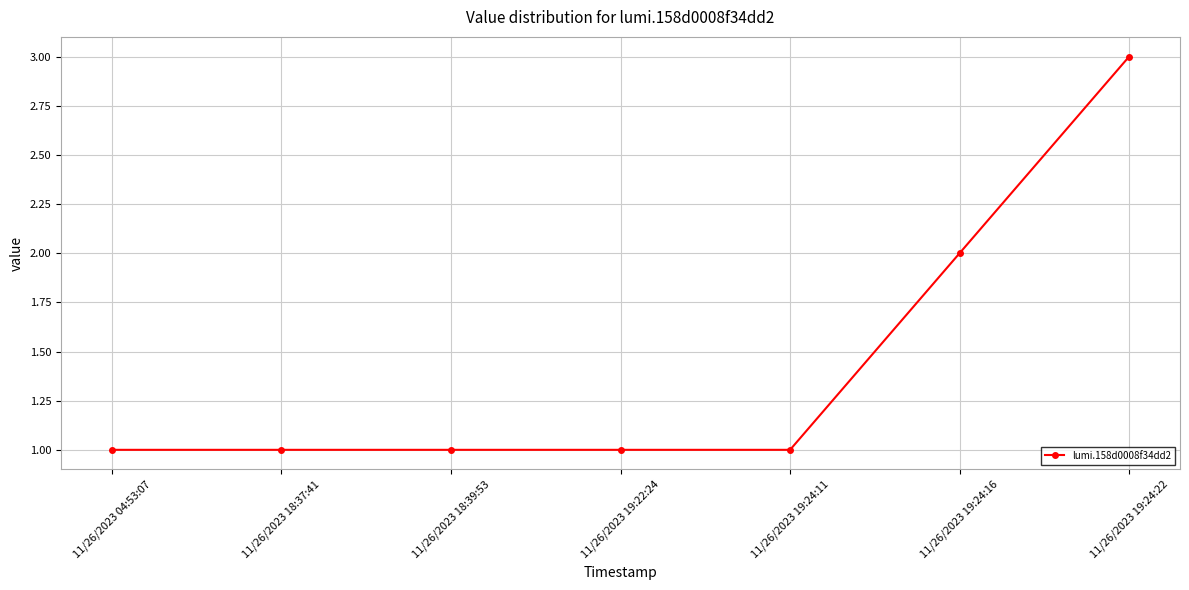

What is the change in value from 11/26/2023 19:22:24 to 11/26/2023 19:24:22?

+2